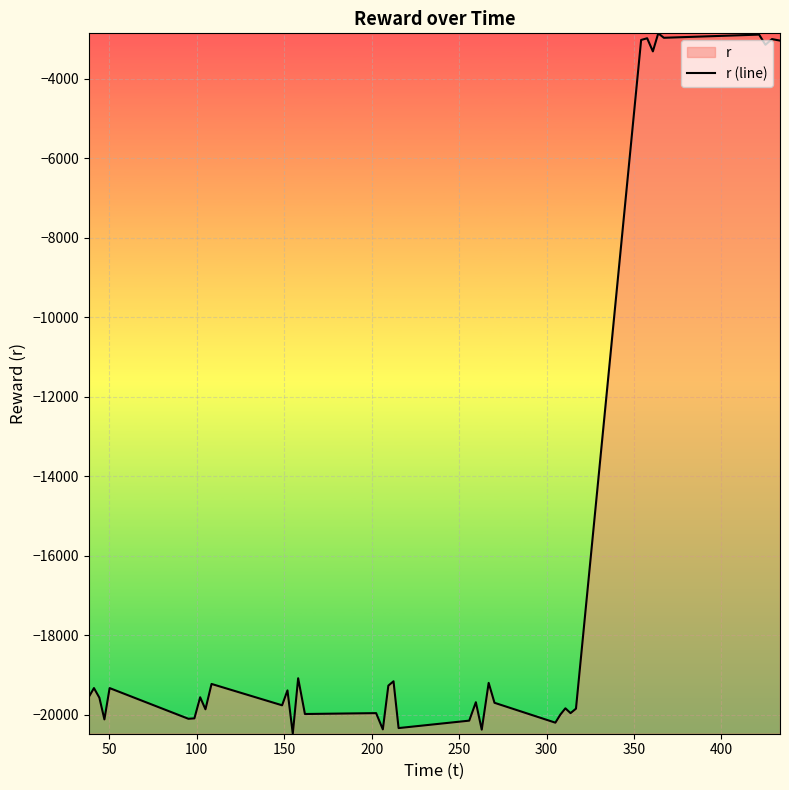

What is the smallest value displayed?

-20472